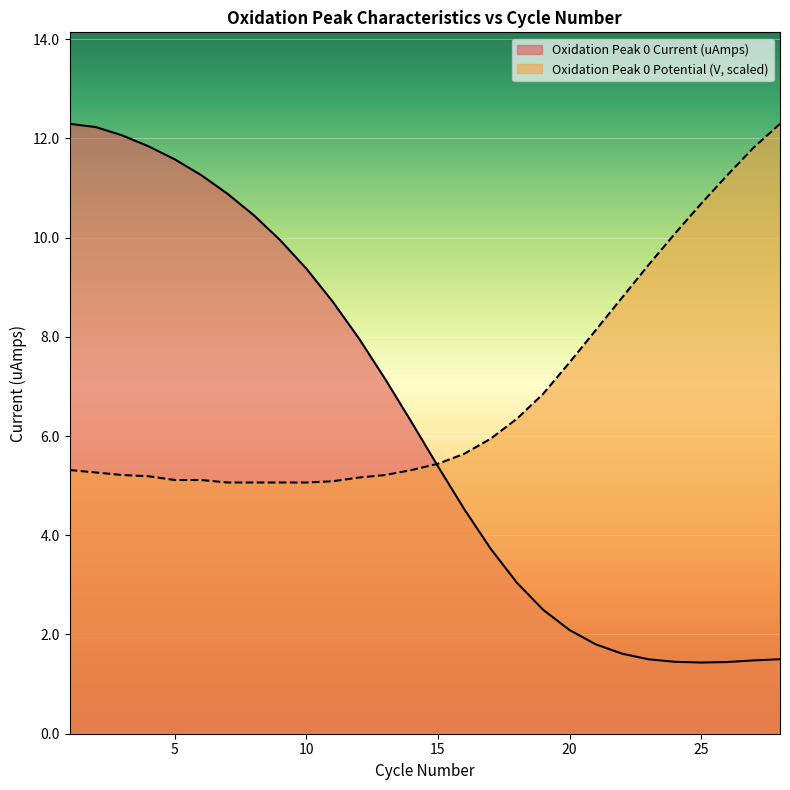

How many values in the Oxidation Peak 0 Current (uAmps) series exceed 6?

14